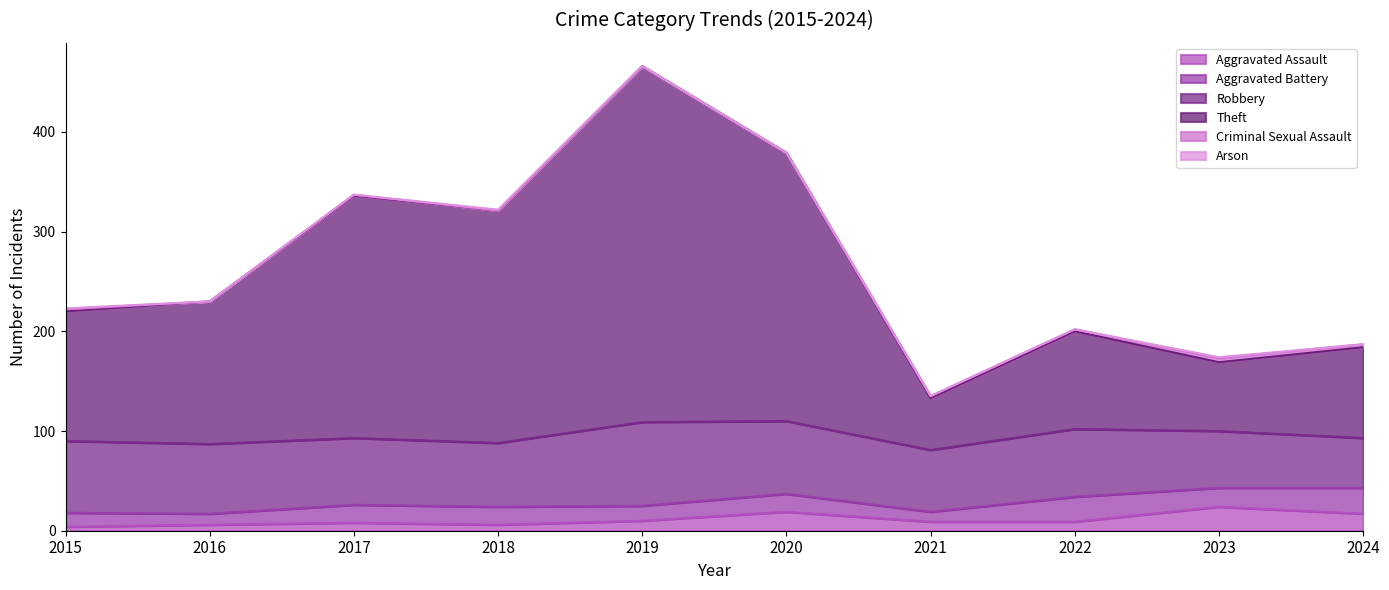

What is the highest value of the Arson series?

1